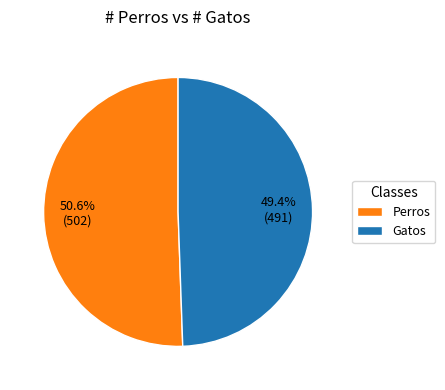

True or false: Gatos accounts for 57% of the total.

False